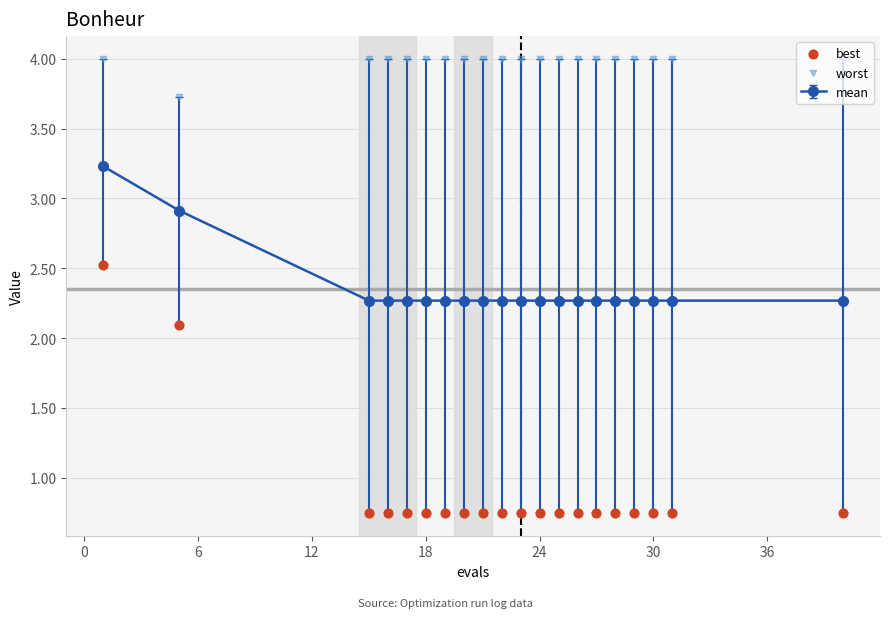

The mean series shows 2.3 at 24. True or false?

True